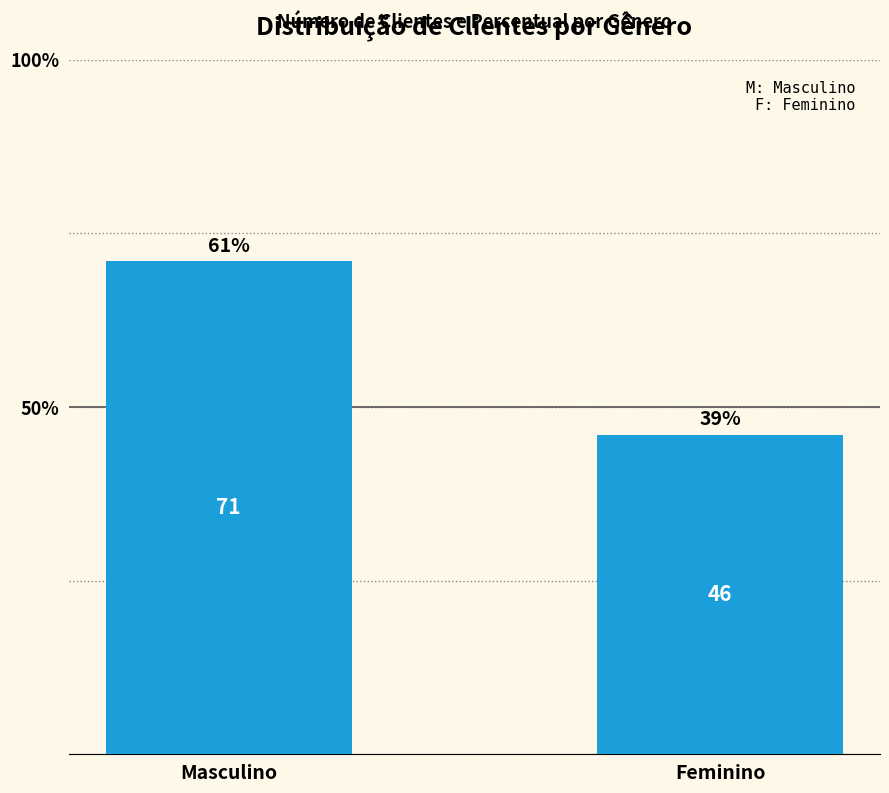

How many series are shown in this chart?

1